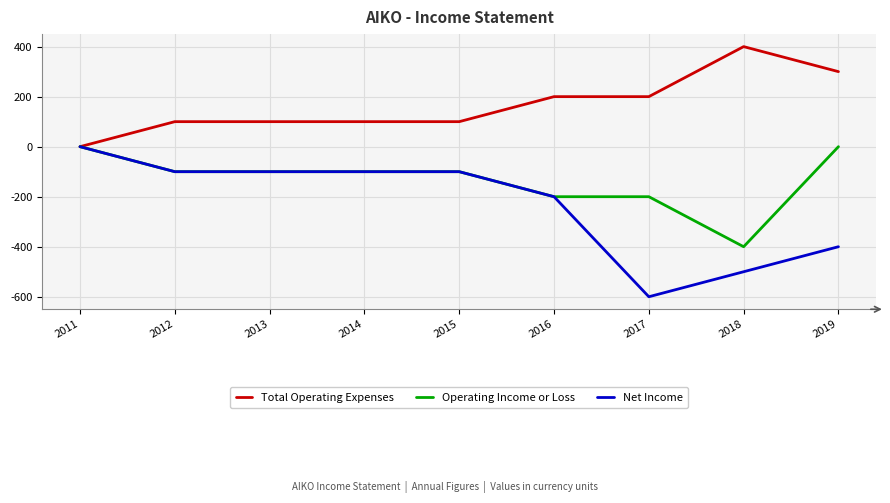

The Total Operating Expenses series shows 200 at 2016. True or false?

True